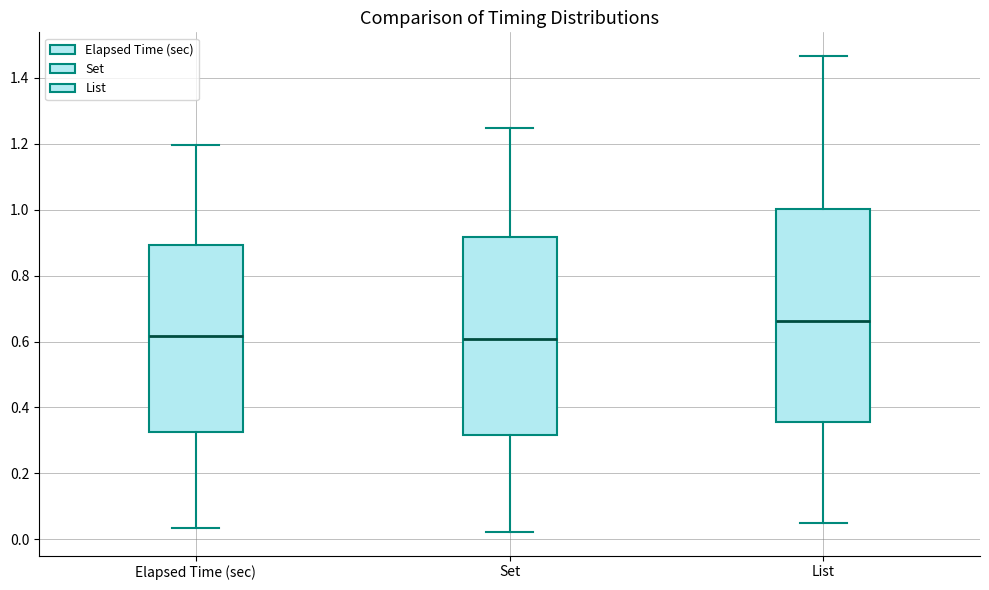

Which box is the tallest, from its lower edge to its upper edge?

List